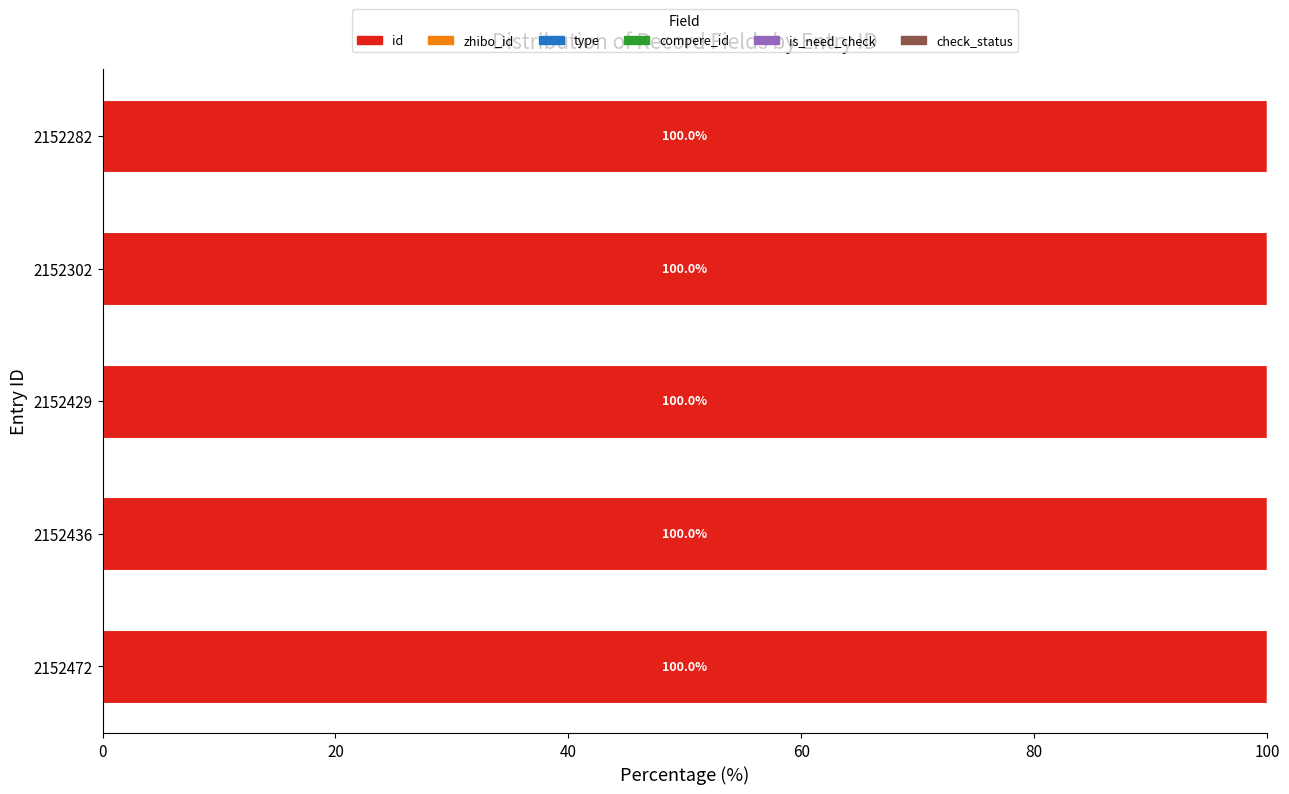

What is the maximum value for id?

100.0